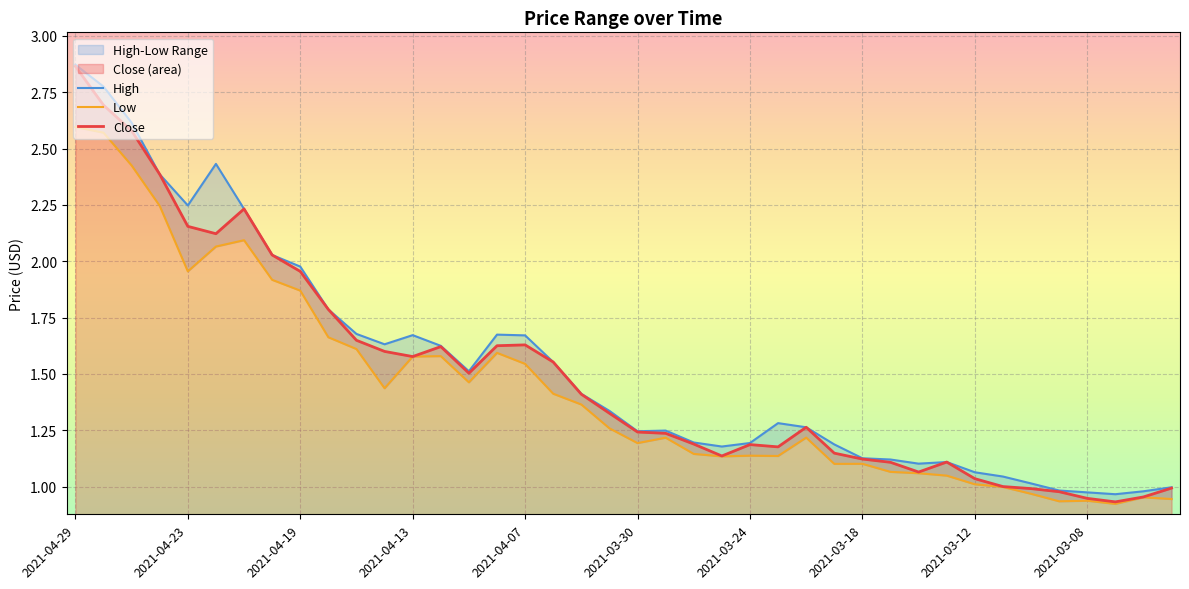

Rank the series by their maximum value, from highest to lowest.

High, Close, Low